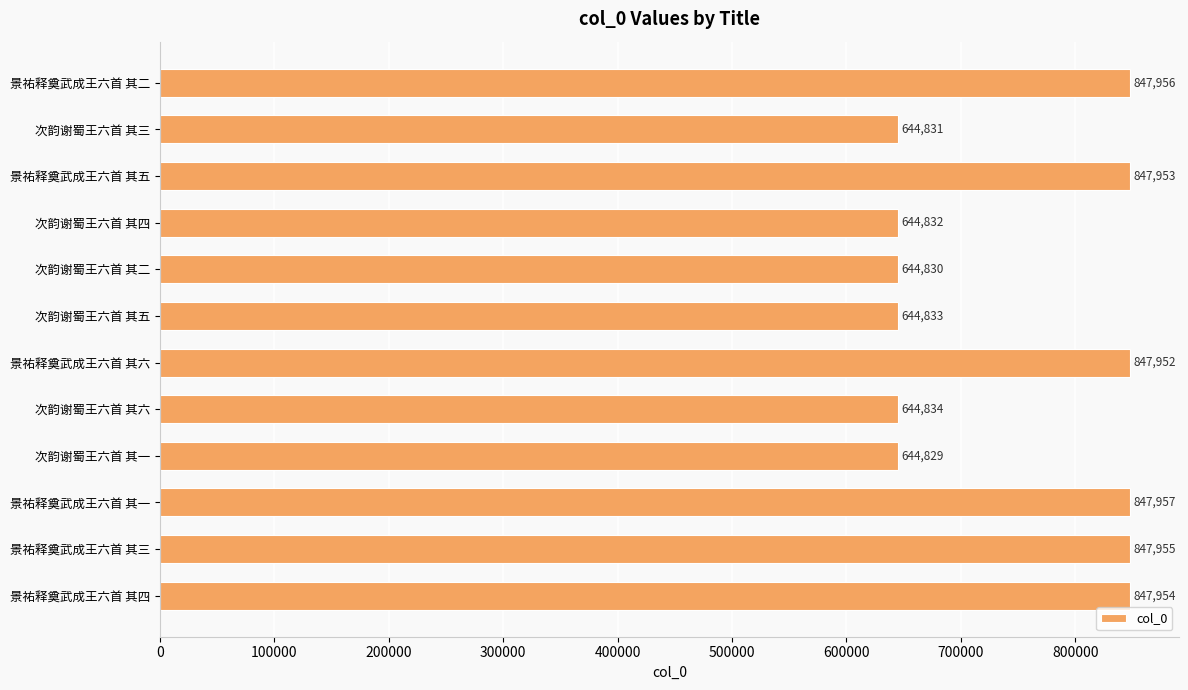

The chart shows a value of 644831 at 次韵谢蜀王六首 其三. True or false?

True